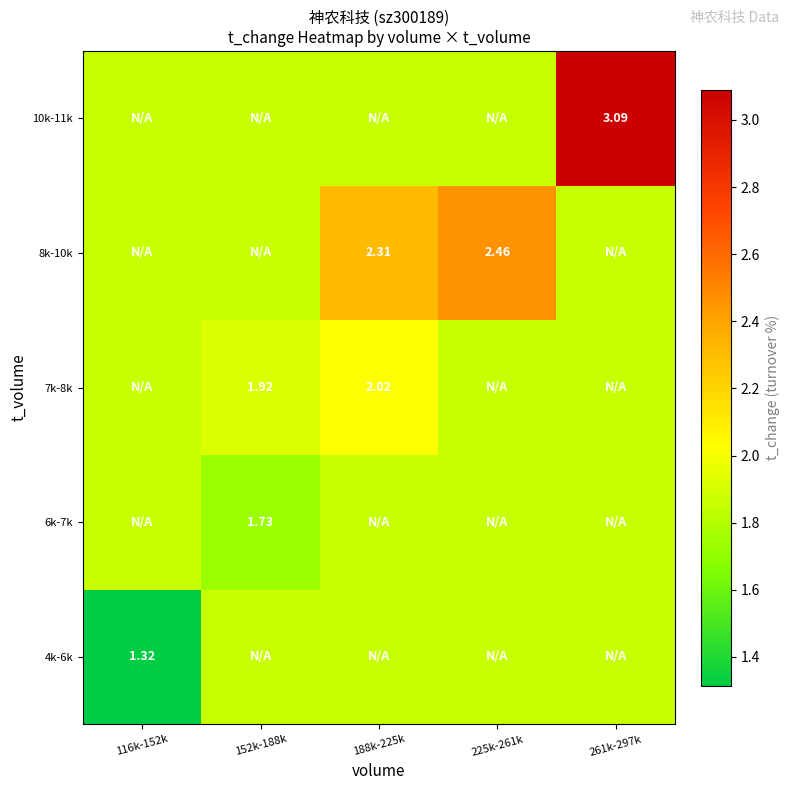

Is the value of 7k-8k at 152k-188k greater than the value of 4k-6k at 116k-152k?

Yes